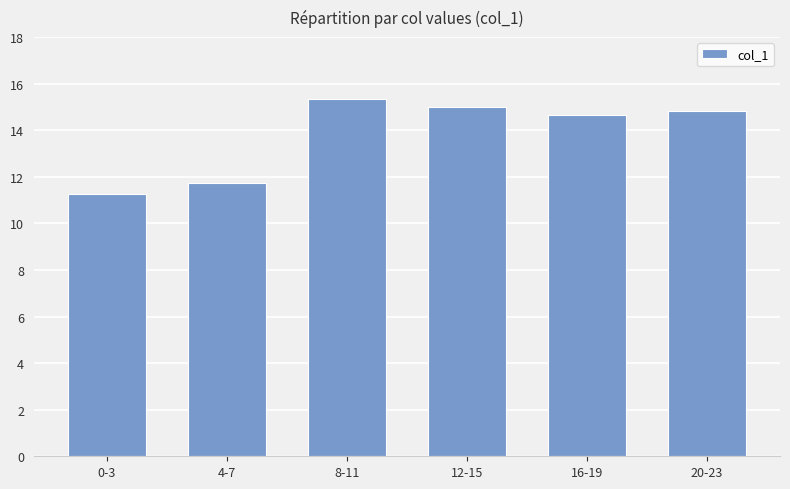

At which label does the data first exceed 14?

8-11